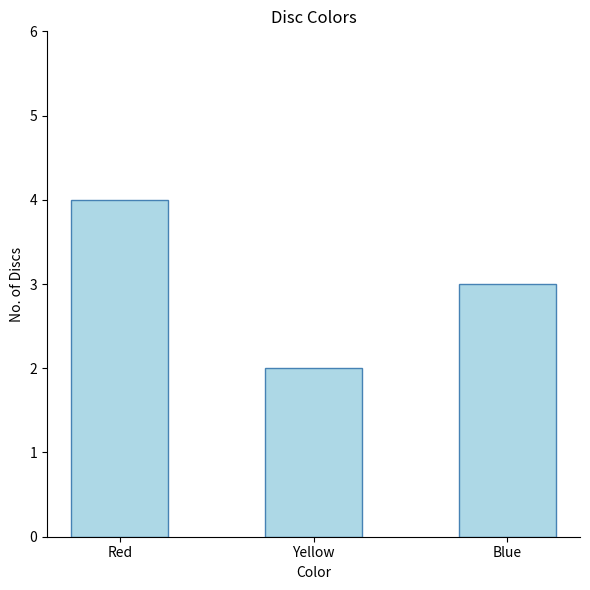

Which category has the lowest value across all series?

Yellow